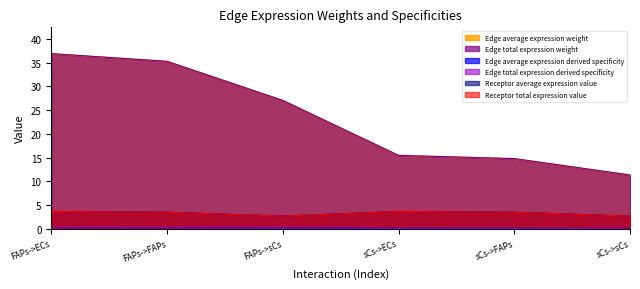

What is the sum of the Receptor average expression value values at FAPs->FAPs and sCs->sCs?

6.2